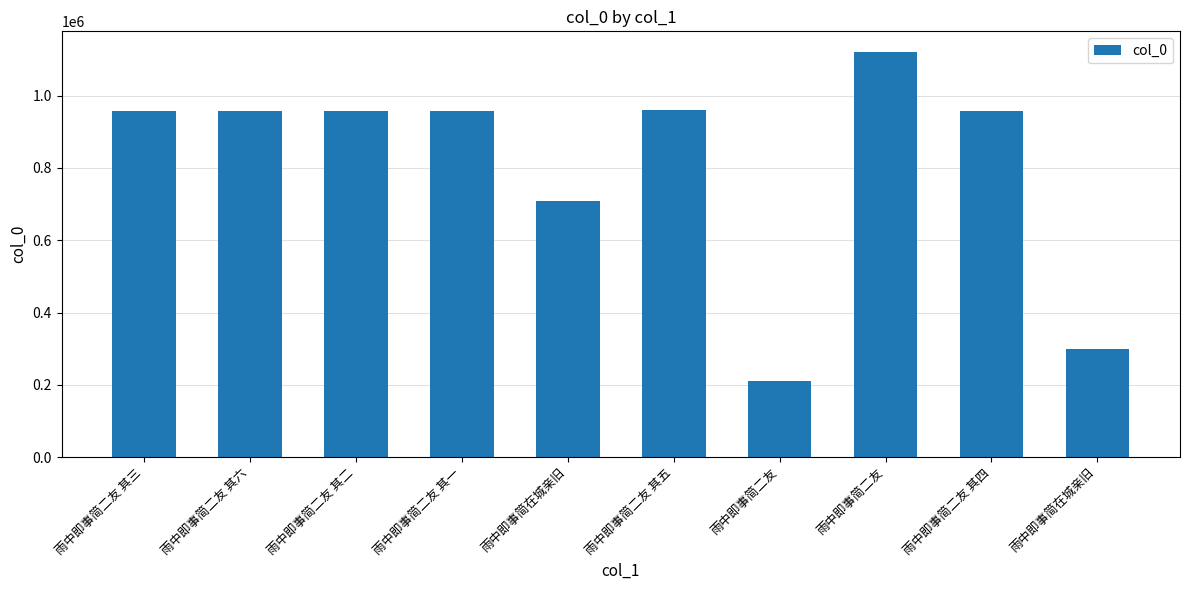

What is the sum of all values?

8094357